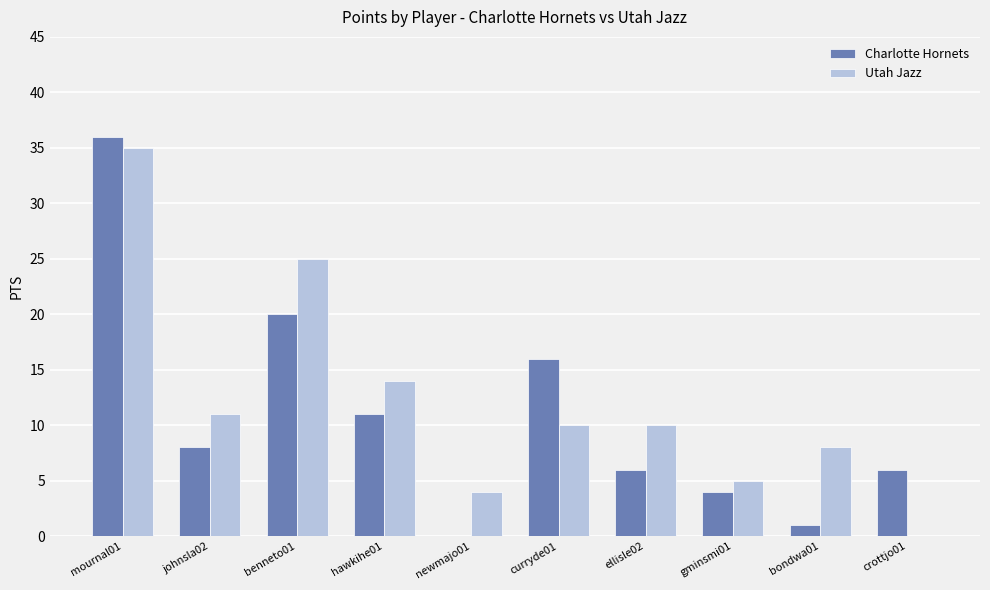

What is the total value across all series at ellisle02?

16